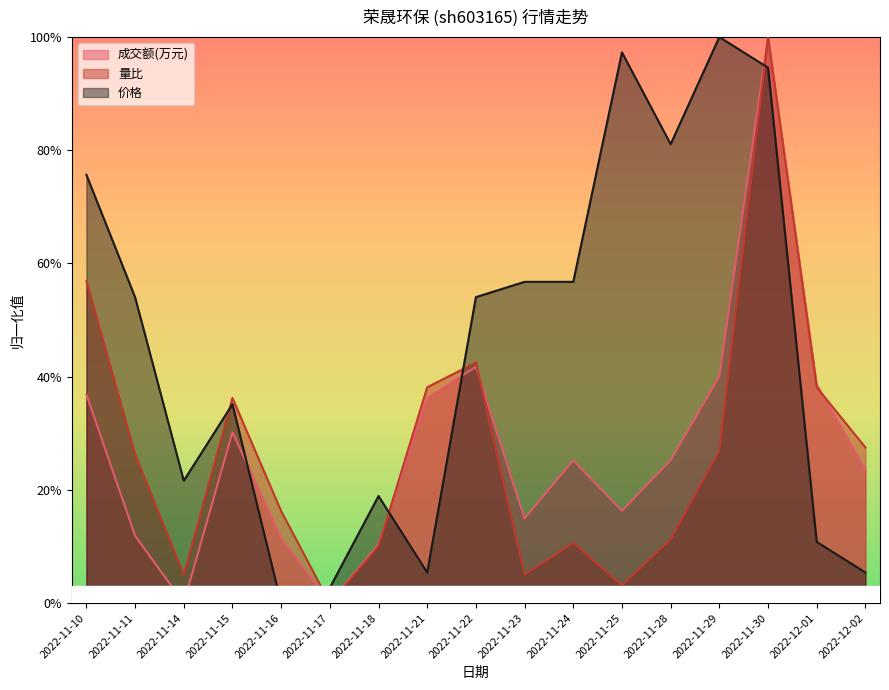

What position from the right is 2022-11-16?

13